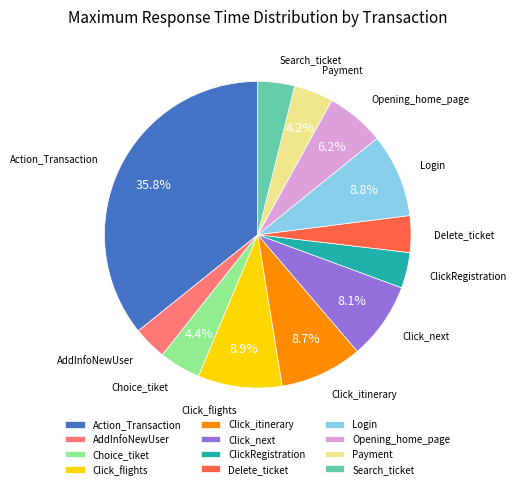

To the nearest percent, what is the combined percentage of Delete_ticket and Payment?

8%